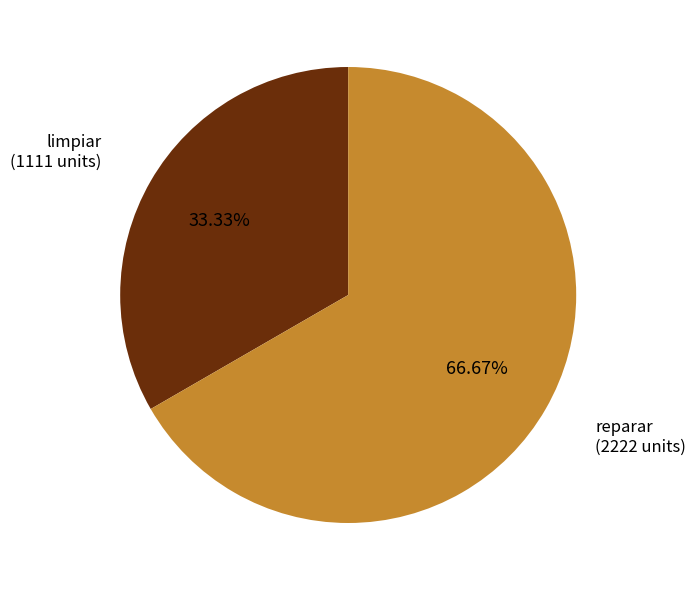

Does any single category account for the majority?

Yes